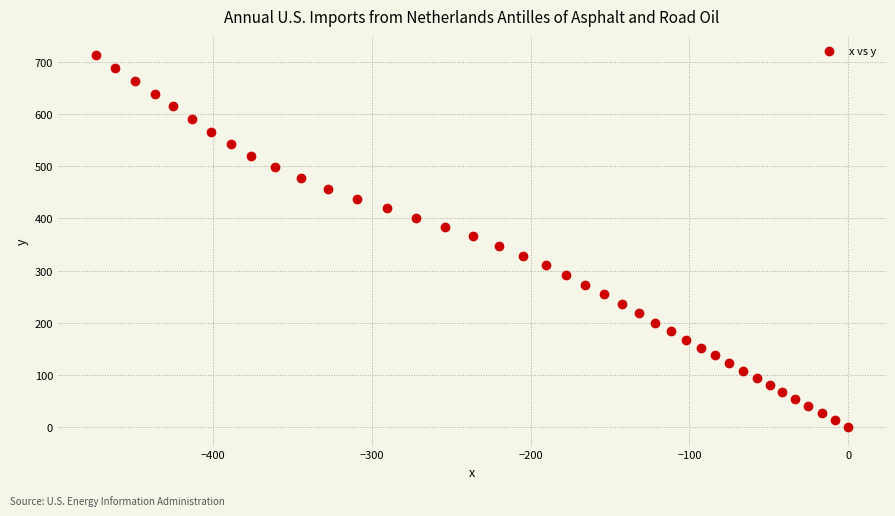

What is the range of Y values (max minus min)?

714.5